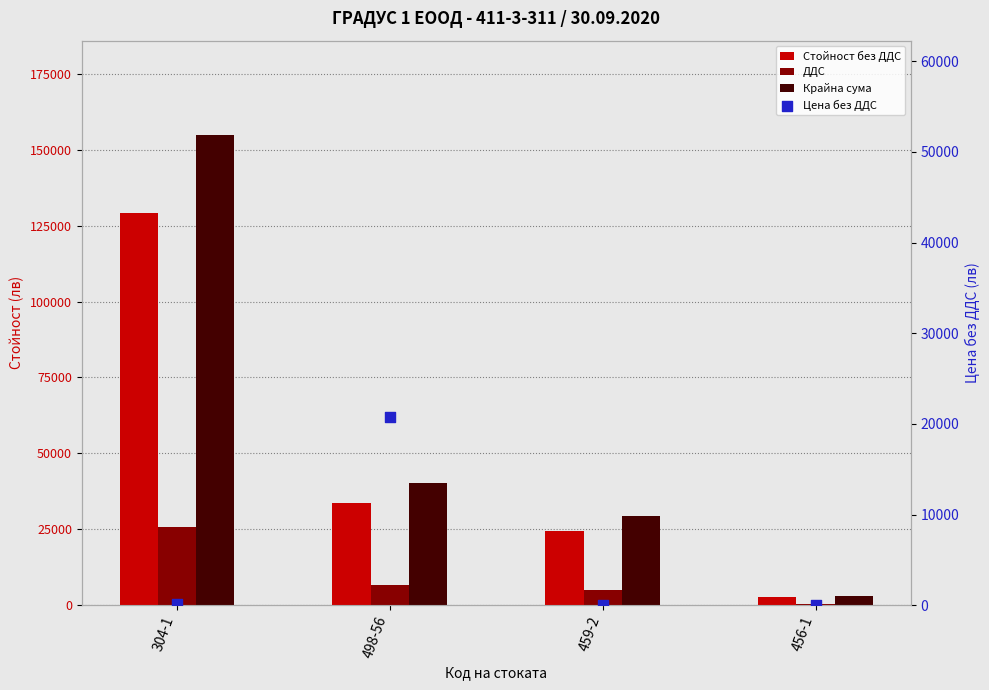

Which series has the largest total across all categories?

Крайна сума